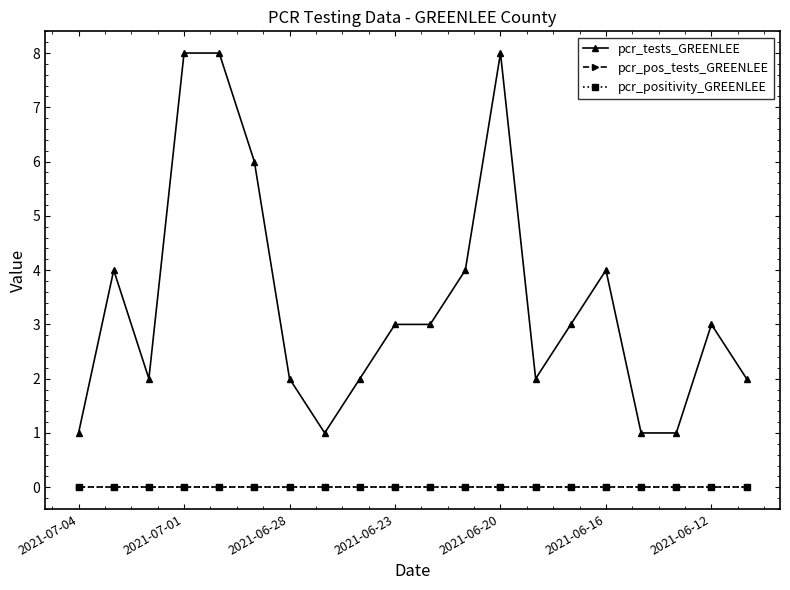

Does the chart have visible grid lines?

No